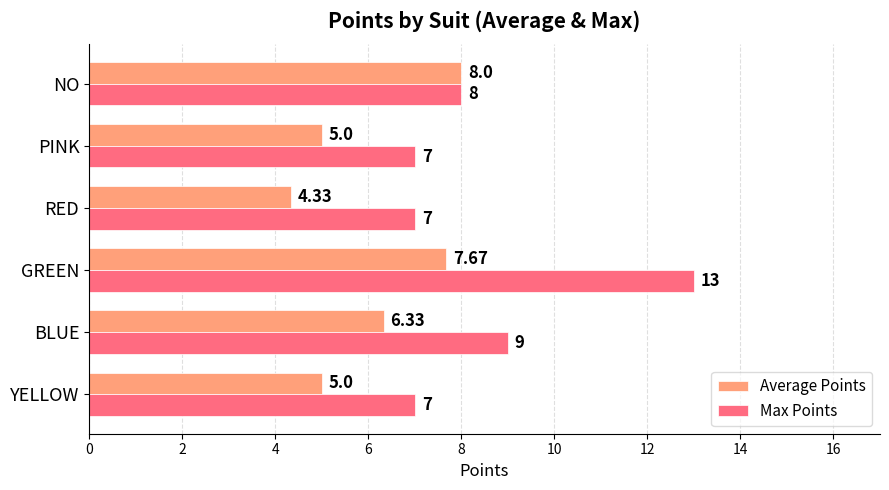

Which series has the largest range (max minus min)?

Max Points